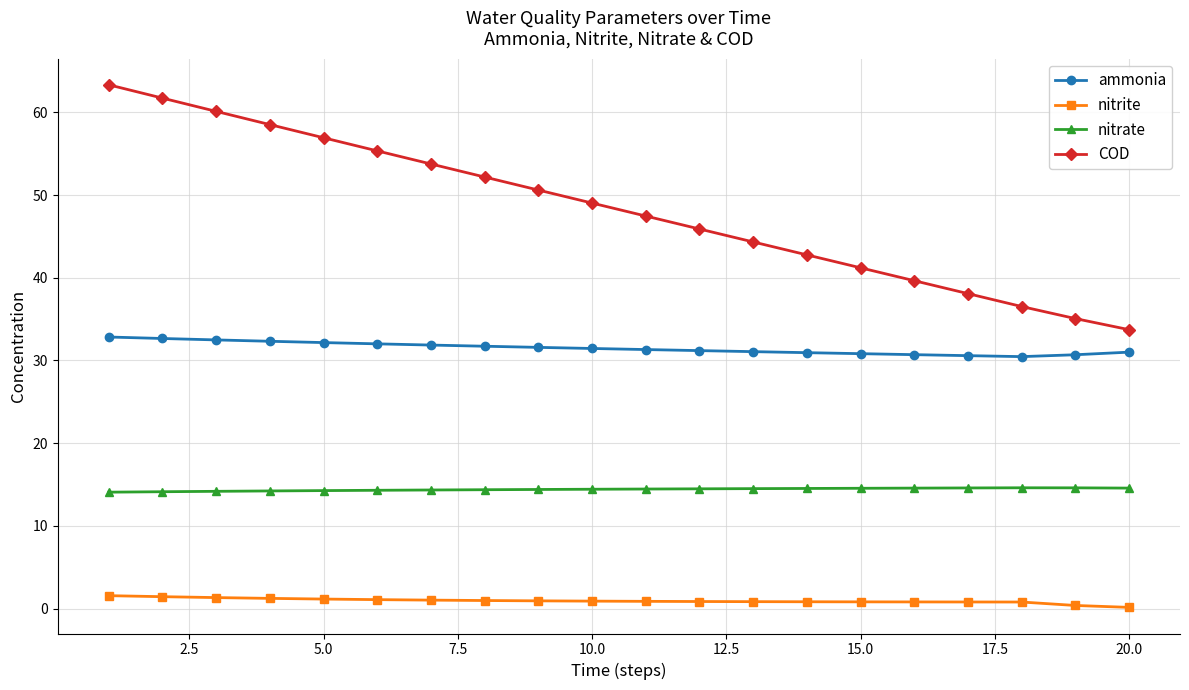

At how many categories does at least one series exceed 17?

20